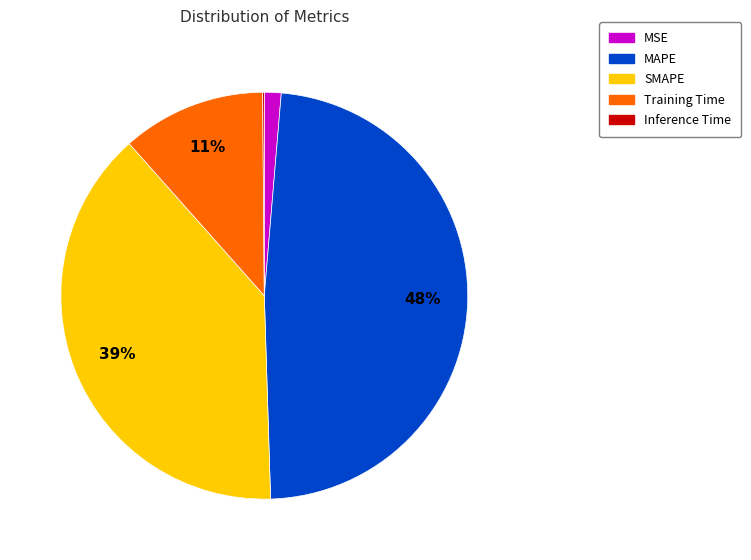

What is the largest slice in the pie chart?

MAPE